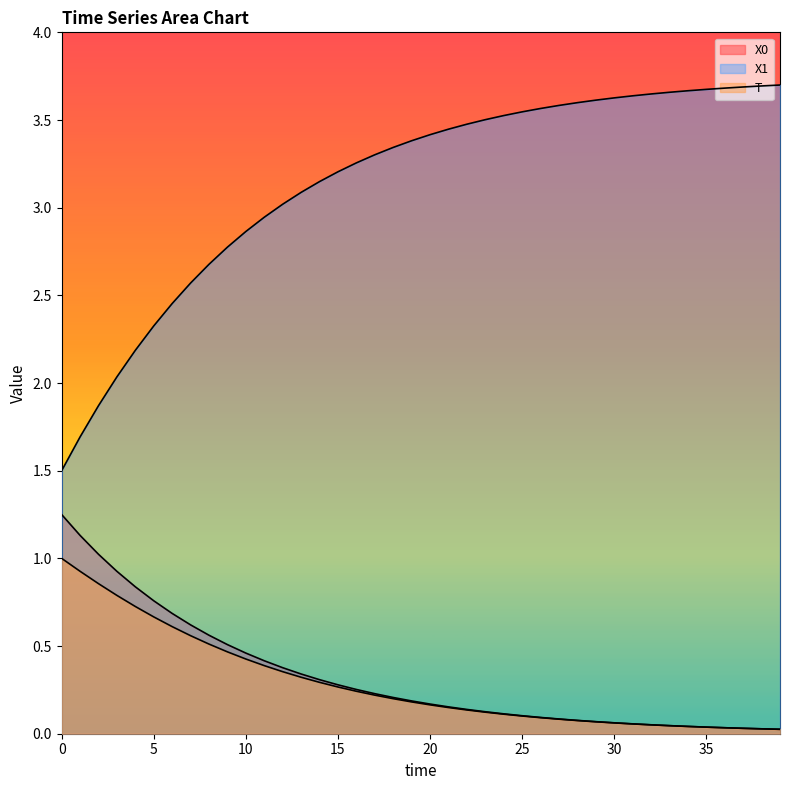

Count the number of categories in the chart.

40